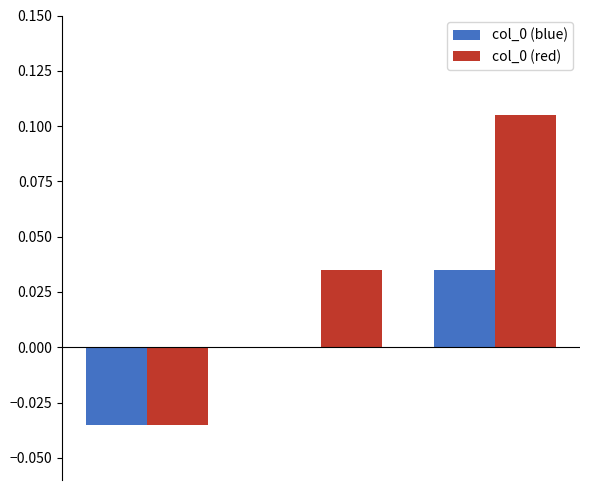

What is the difference between the maximum and minimum values in the col_0 (blue) series?

0.1